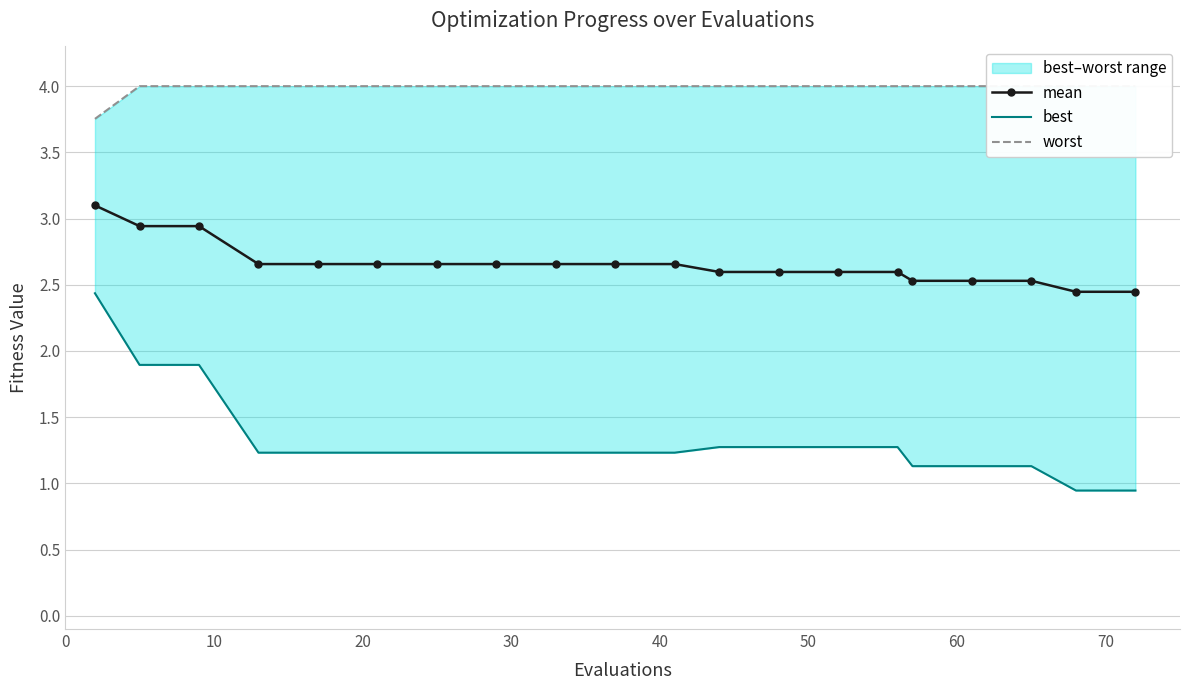

True or false: mean and worst cross at least once.

False